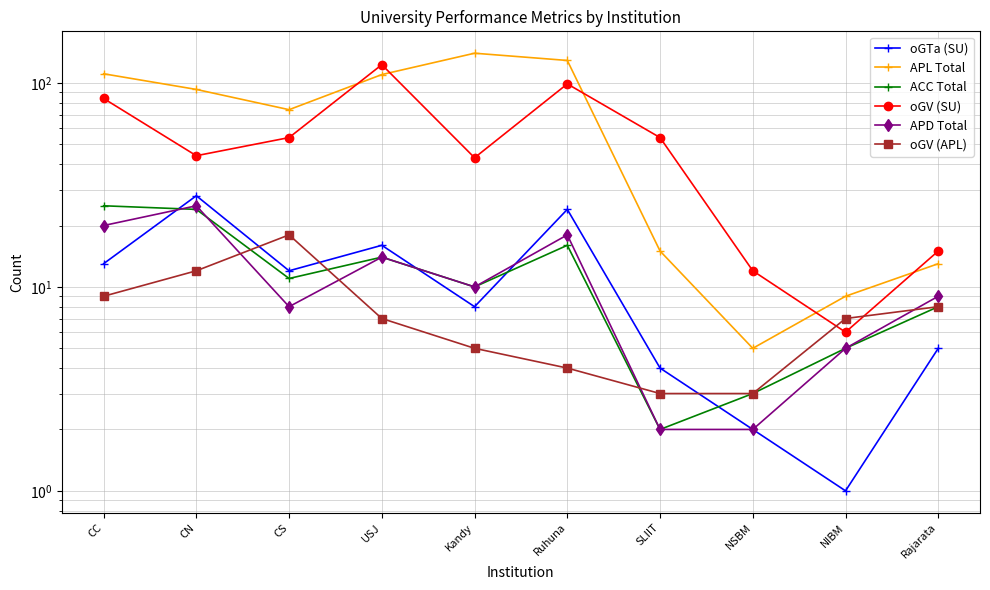

The value of APL Total at Ruhuna is 38. True or false?

False